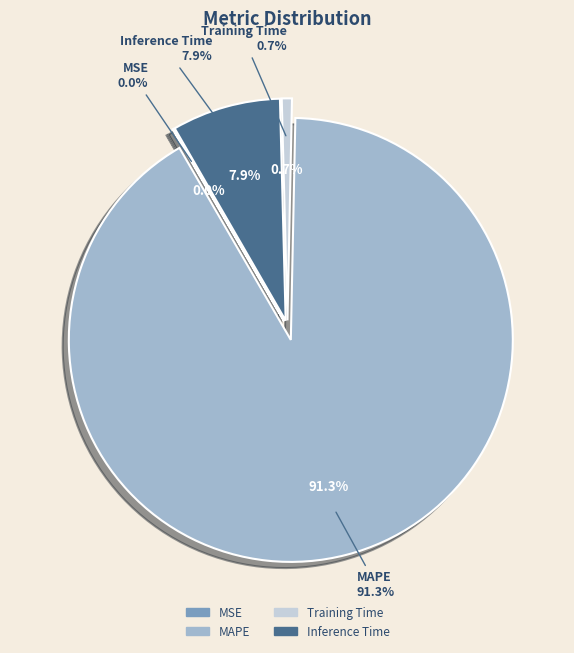

What portion of the pie excludes MSE?

100.0%